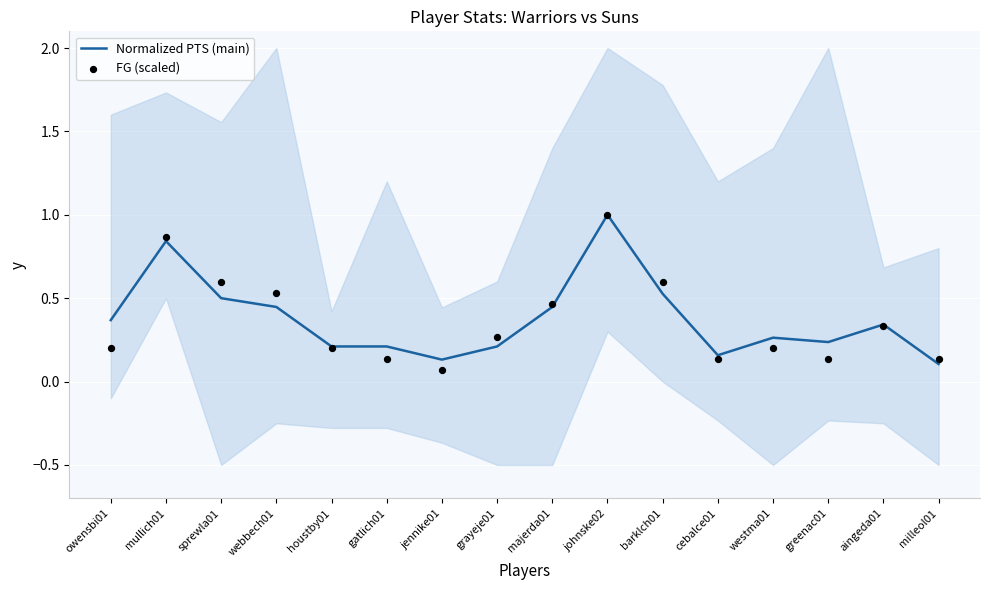

Is the value of FG (scaled) at owensbi01 greater than the value of Normalized PTS (main) at webbech01?

No